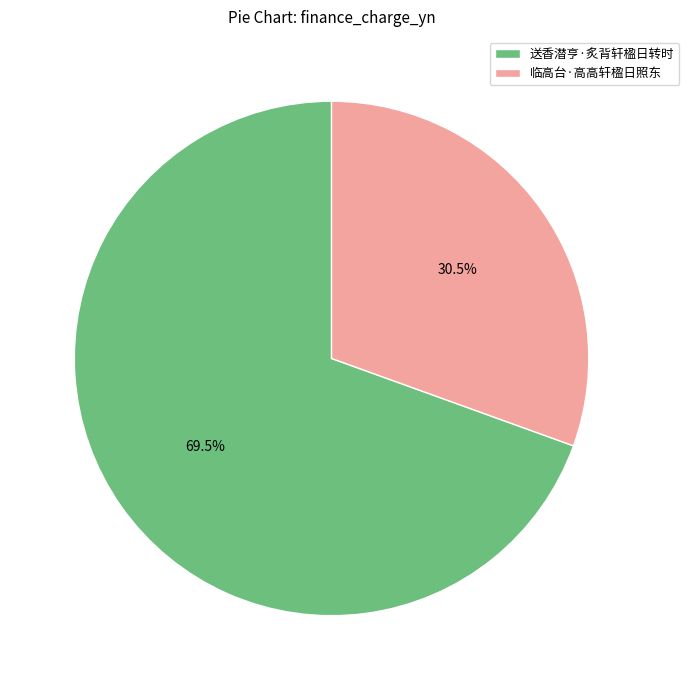

How many slices are in this pie chart?

2